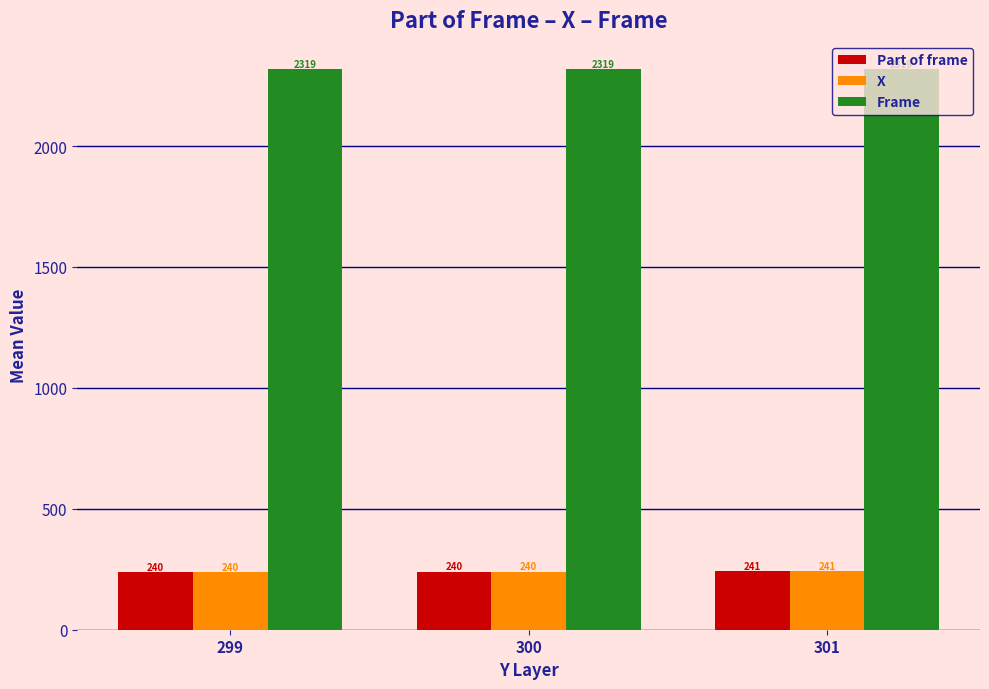

What are all the series names shown in the legend?

Part of frame, X, Frame